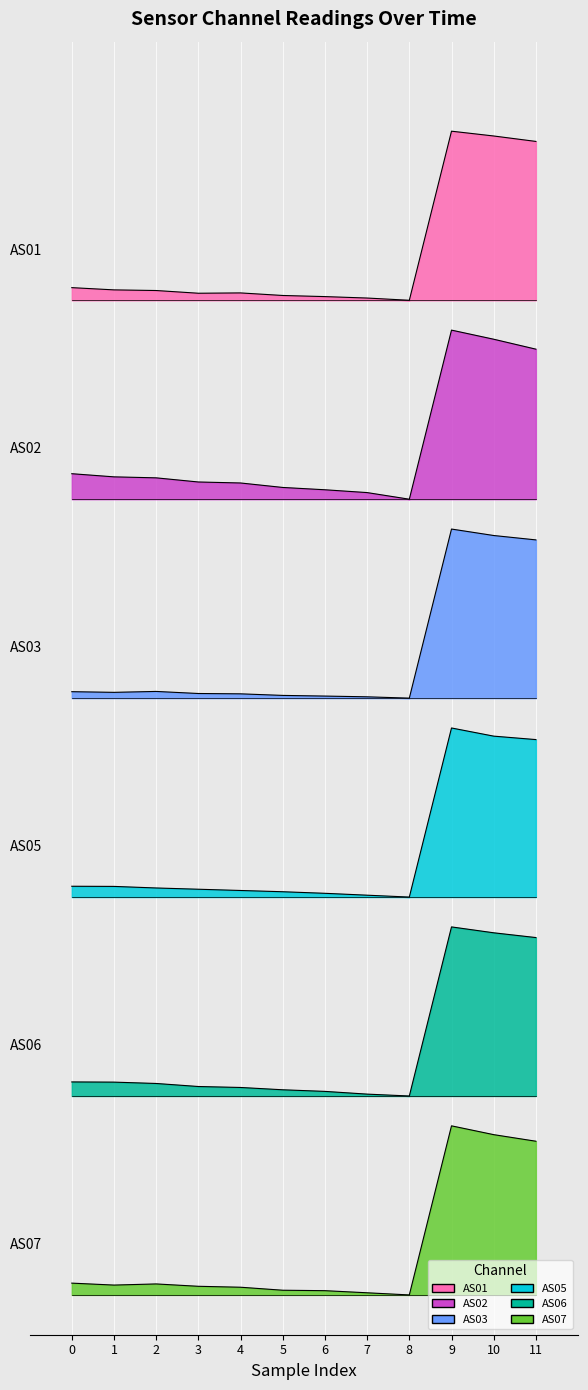

Which series has the largest range (max minus min)?

AS03